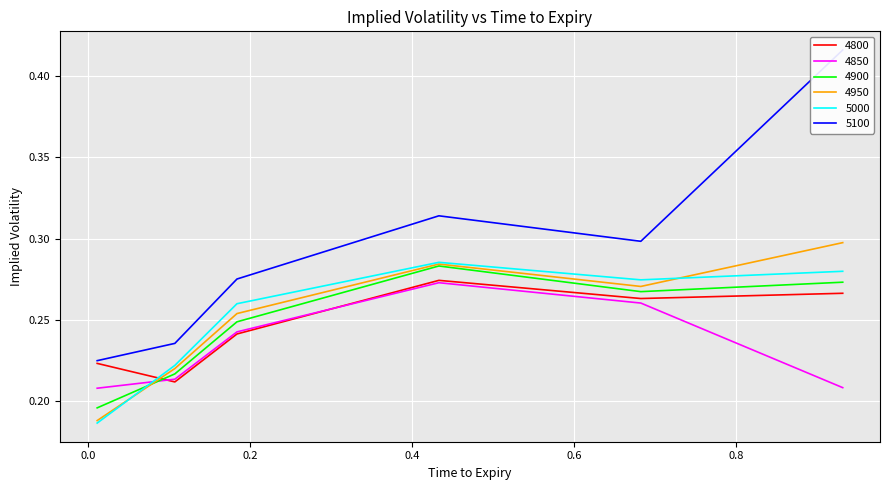

What is the label of the 6th point from the left?

0.9315068493150684